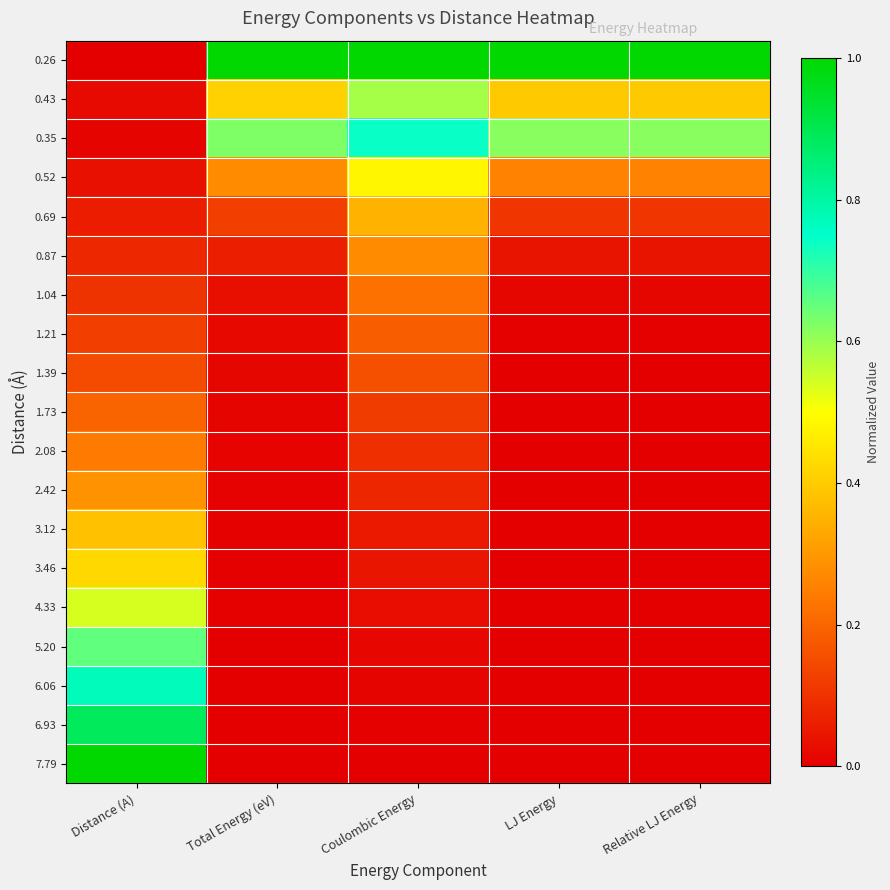

At Total Energy (eV), list the series in order from largest to smallest.

0.26, 0.35, 0.43, 0.52, 0.69, 0.87, 1.04, 1.21, 1.39, 1.73, 2.08, 2.42, 3.12, 3.46, 4.33, 5.20, 6.06, 6.93, 7.79